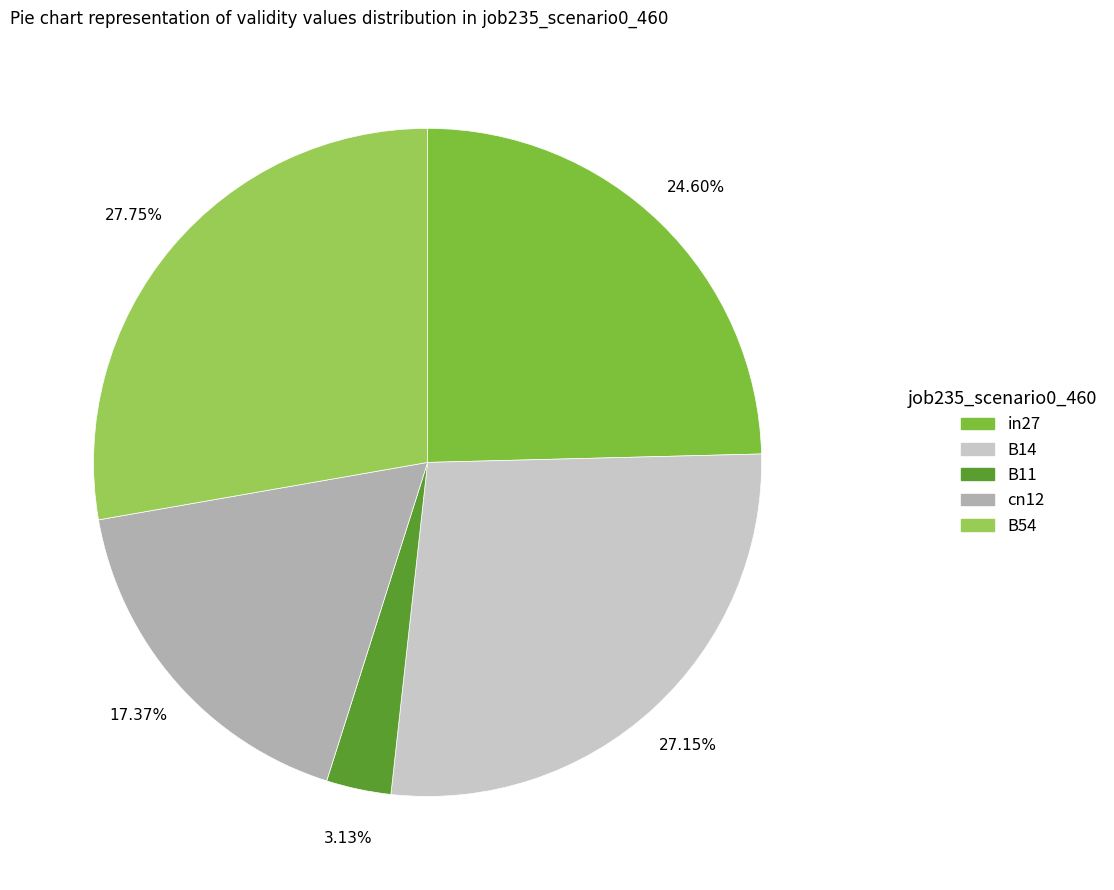

True or false: B54 accounts for 37% of the total.

False